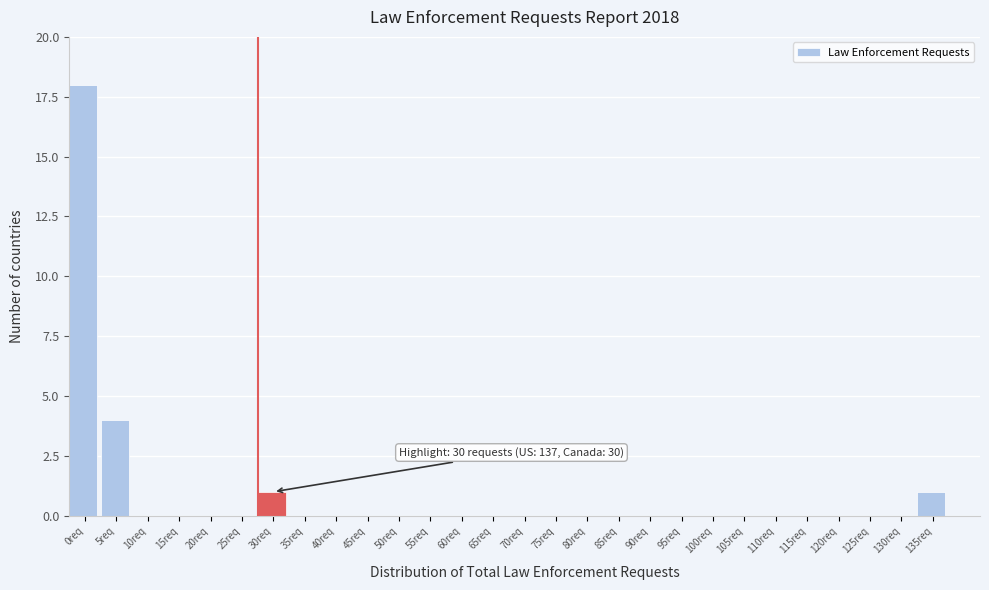

Reading left to right, extract all data points from this chart.

0req=18	5req=4	10req=0	15req=0	20req=0	25req=0	30req=1	35req=0	40req=0	45req=0	50req=0	55req=0	60req=0	65req=0	70req=0	75req=0	80req=0	85req=0	90req=0	95req=0	100req=0	105req=0	110req=0	115req=0	120req=0	125req=0	130req=0	135req=1